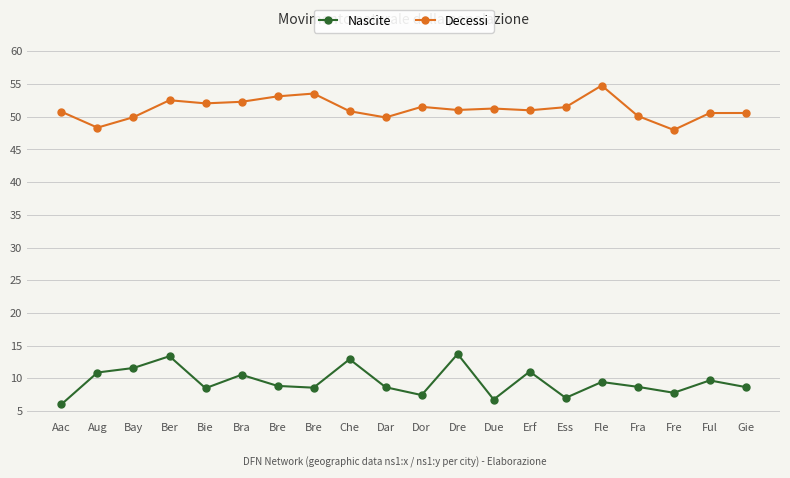

True or false: Nascite has more than 0 points higher than both neighbors.

True